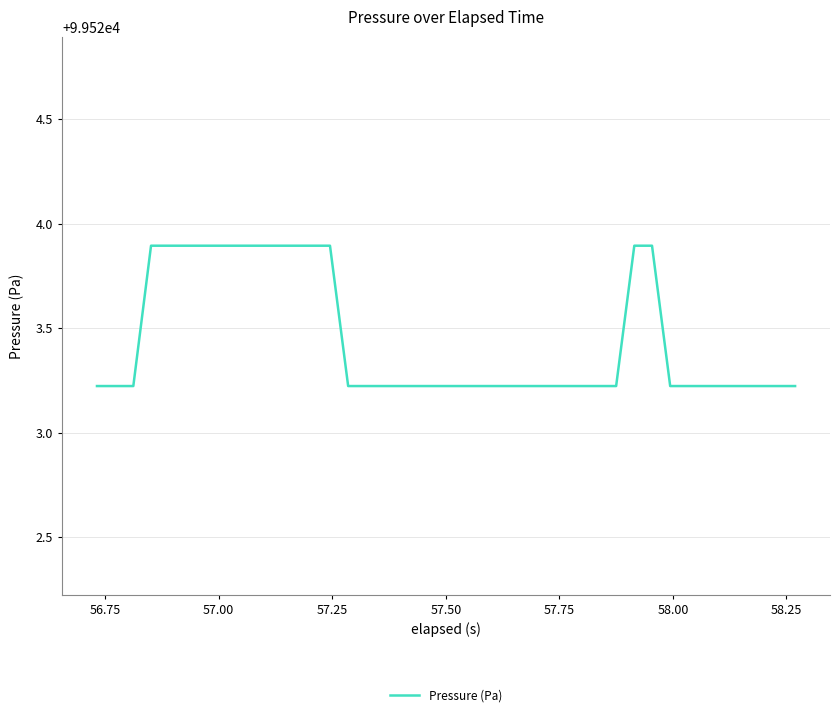

What is the greatest value displayed?

99523.9